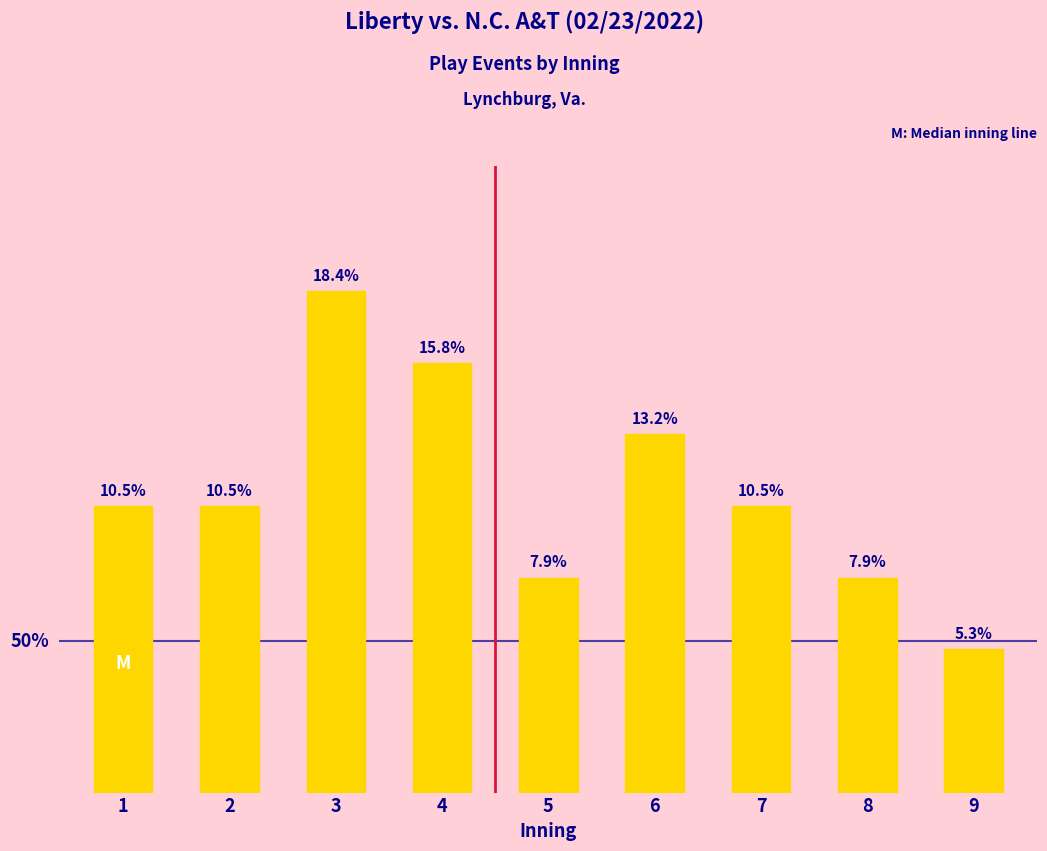

The chart shows a value of 2 at 2. True or false?

False